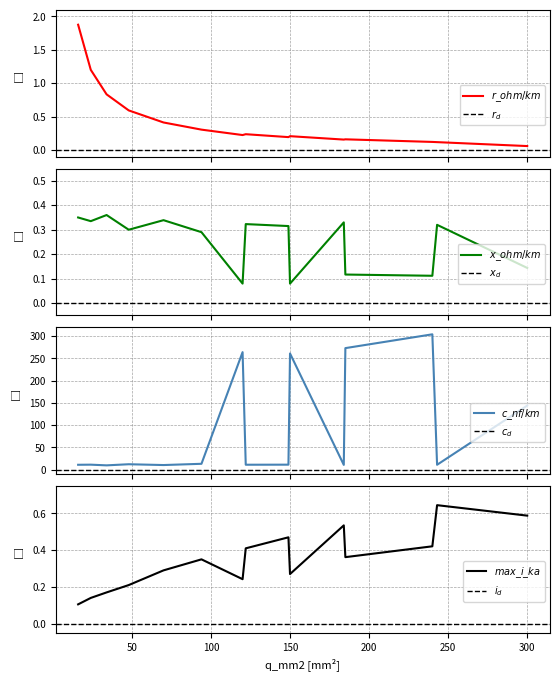

Read the r_ohm_per_km value at 34.

0.8